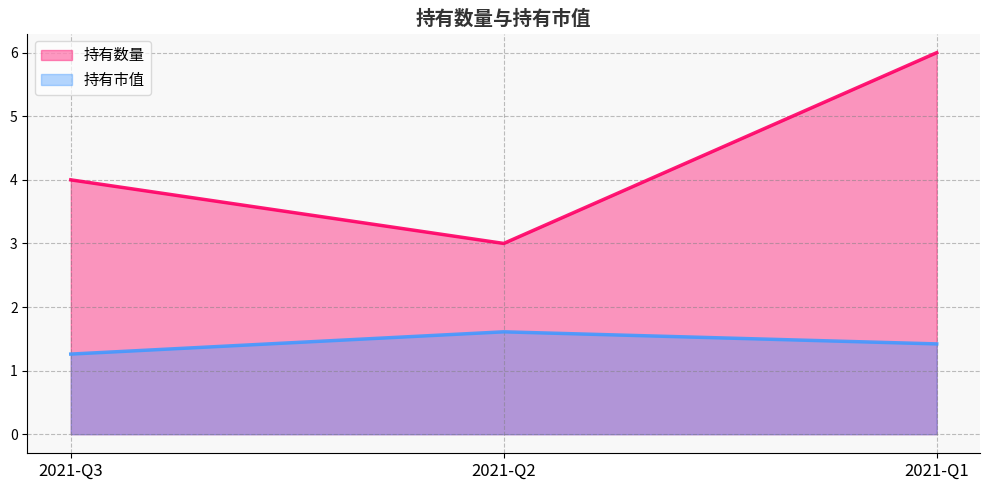

Rank the series at 2021-Q2 from highest to lowest value.

持有数量, 持有市值